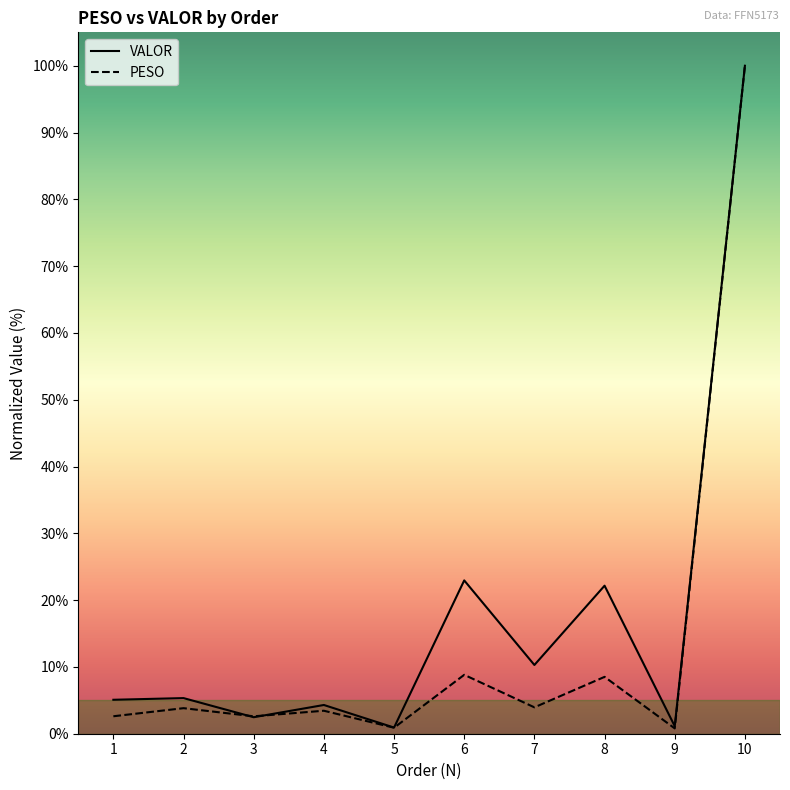

Is it true that VALOR equals 13.9 at 6?

False